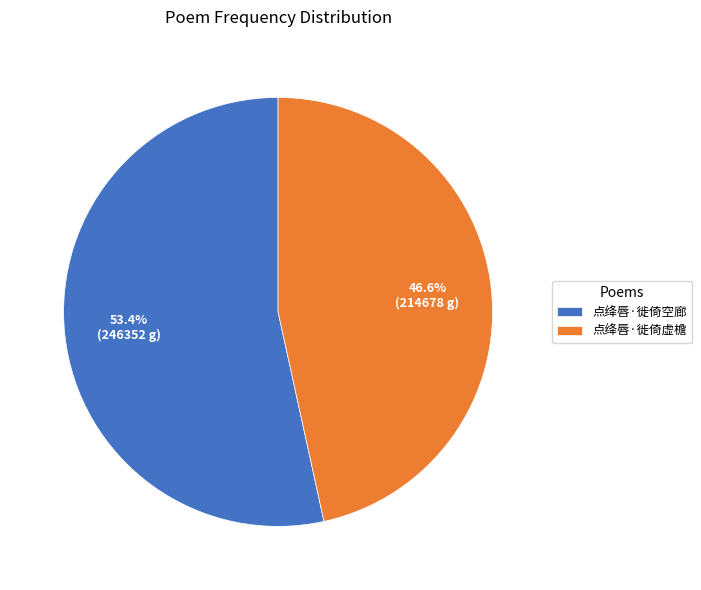

What is the smallest slice in the pie chart?

点绛唇·徙倚虚檐